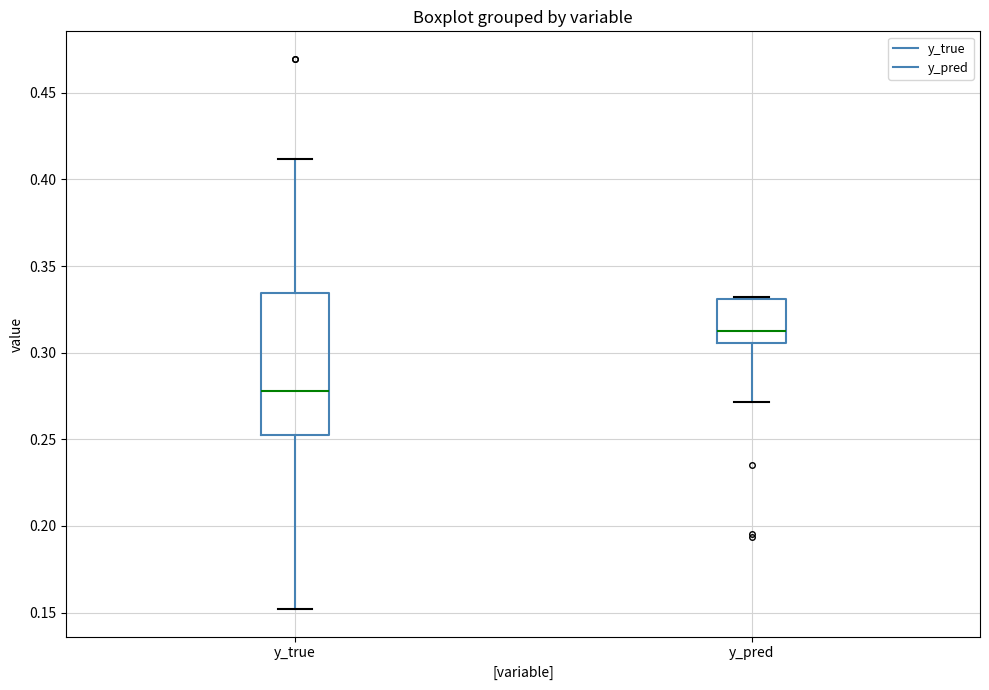

Where is the lower edge of the box for y_pred on the y-axis? The values are not printed on the chart, so give them approximately, as read against the axis.

0.305